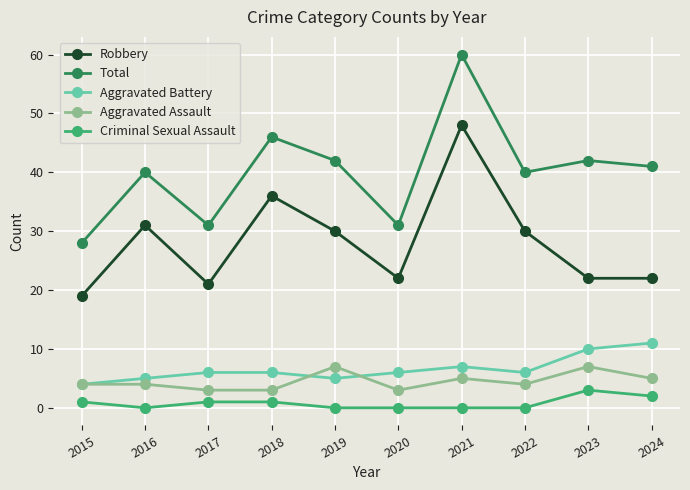

What is the difference between the maximum and minimum values in the Robbery series?

29